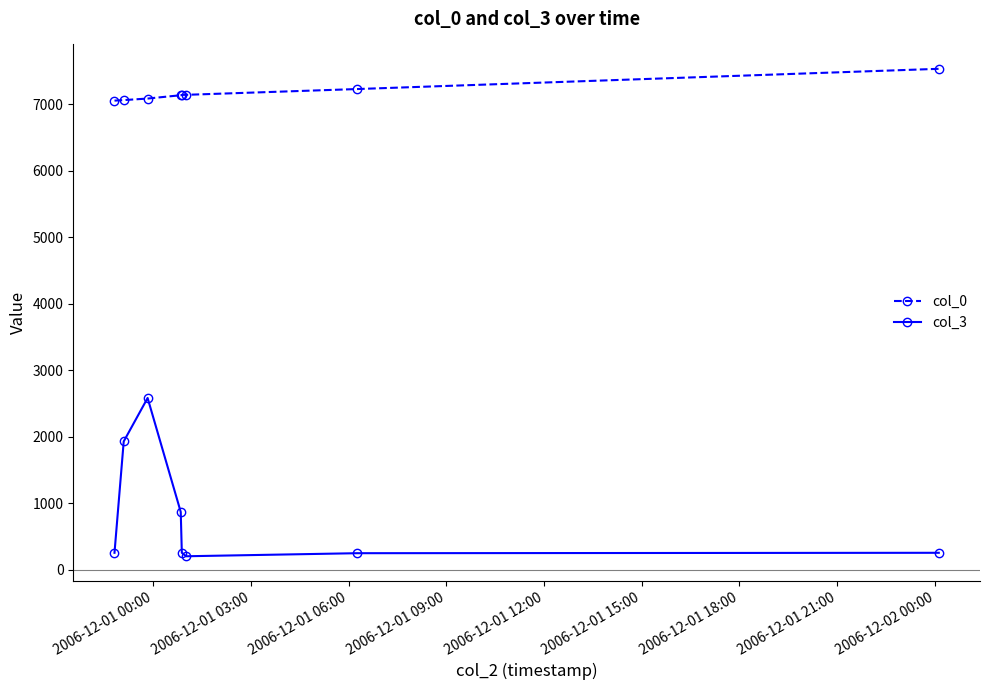

What is the difference between the maximum and minimum values in the col_3 series?

2379